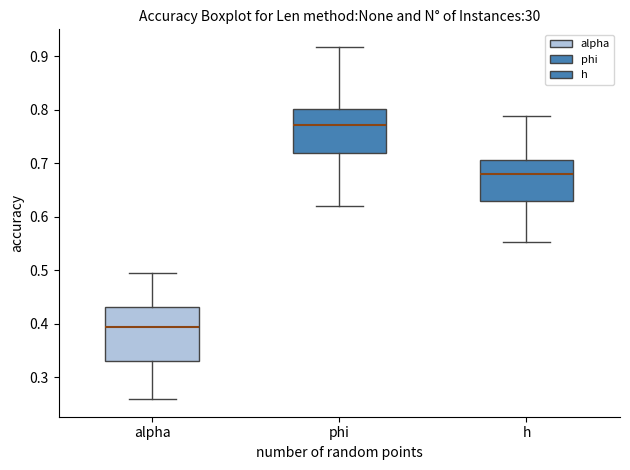

Reading left to right, transcribe this box plot: for each box, give where its median line is, the range the box spans, and where its two whiskers end, as read against the y-axis. The values are not printed on the chart, so give them approximately, as read against the axis.

alpha: median 0.39, box 0.33 to 0.43, whiskers 0.26 to 0.49
phi: median 0.77, box 0.72 to 0.80, whiskers 0.62 to 0.92
h: median 0.68, box 0.63 to 0.71, whiskers 0.55 to 0.79